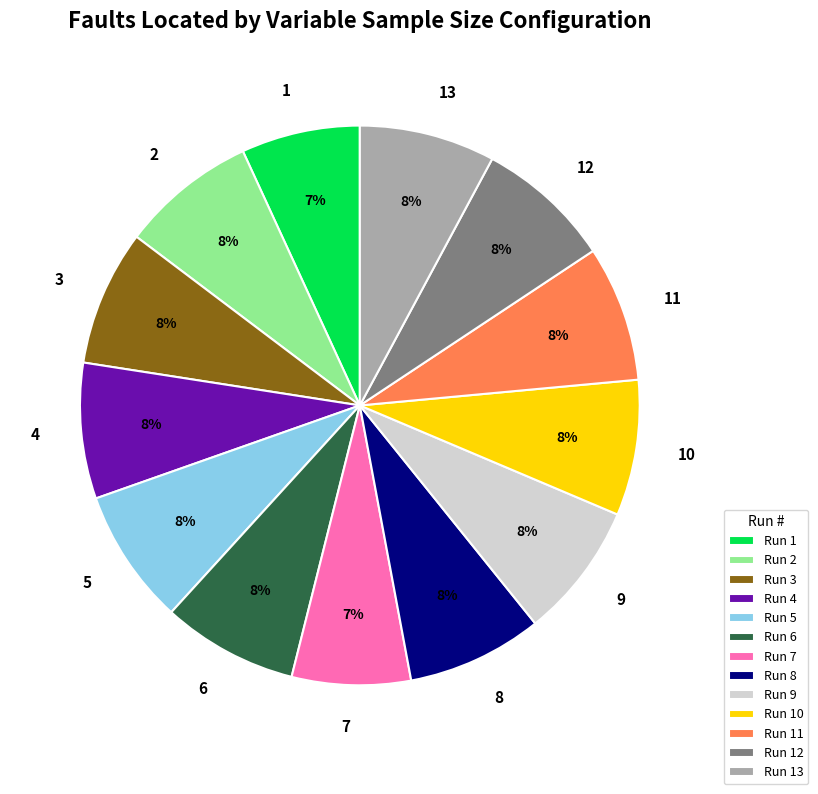

Is it true that 11 is 8% of the pie?

True